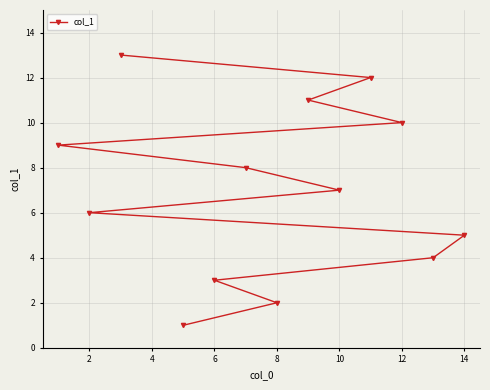

What is the average value?

7